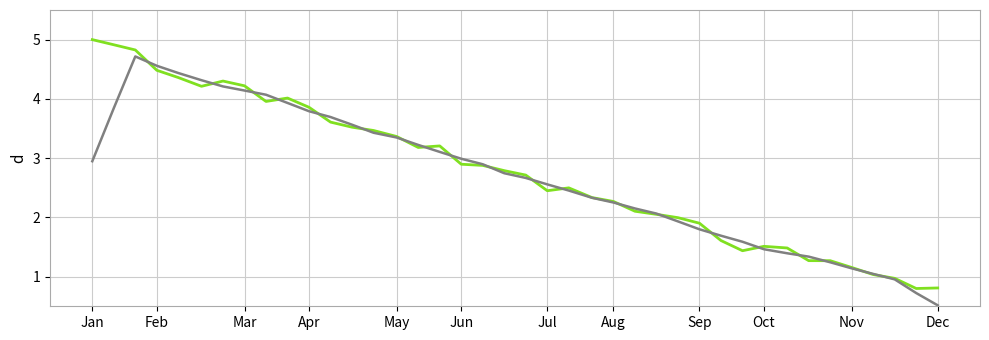

Is this an area chart (filled region under the line)?

No